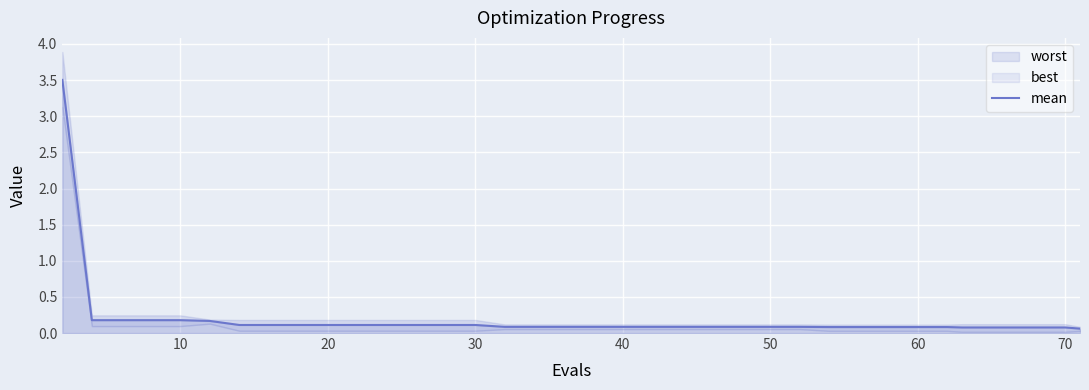

What is the maximum value for mean?

3.5